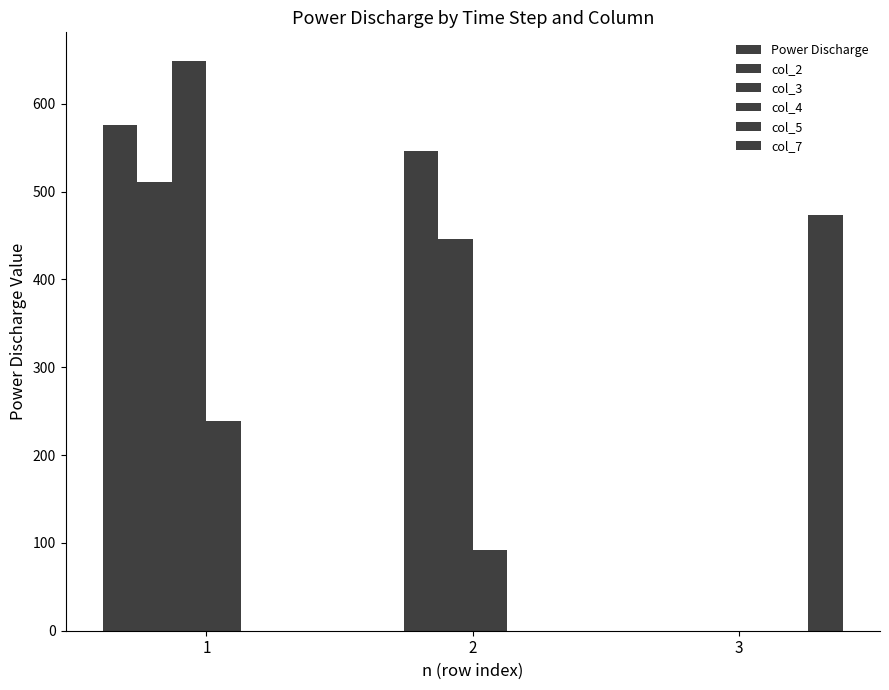

Reading right to left, extract all data points from this chart.

Power Discharge: 3=0.0	2=0.0	1=575.4
col_2: 3=0.0	2=545.7	1=511.2
col_3: 3=0.0	2=445.7	1=648.9
col_4: 3=0.0	2=91.6	1=238.4
col_5: 3=0.0	2=0.0	1=0.0
col_7: 3=473.1	2=0.0	1=0.0